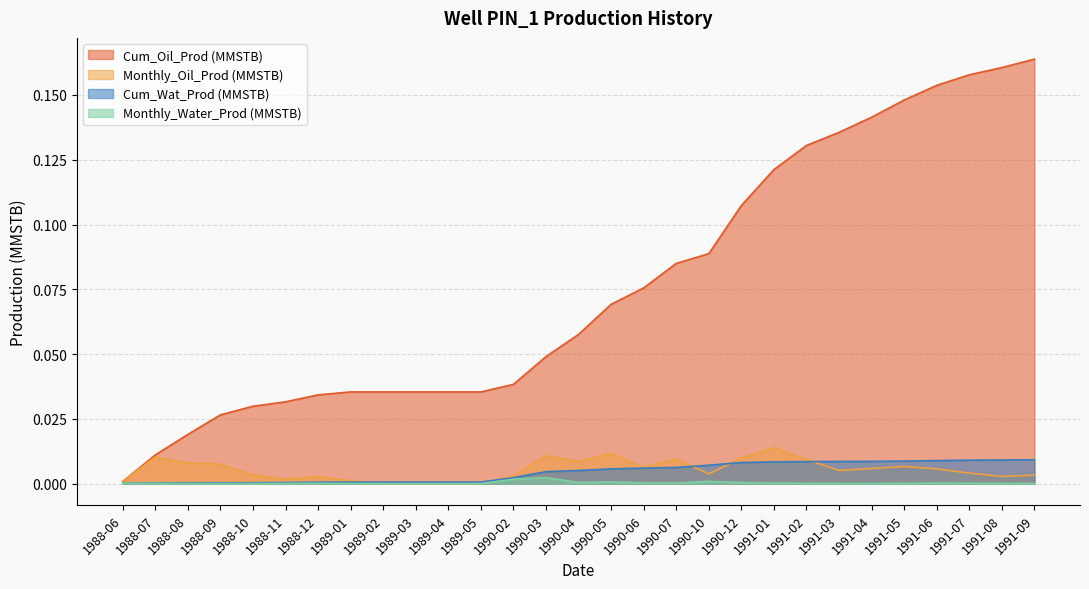

How many lines are shown in the chart?

4